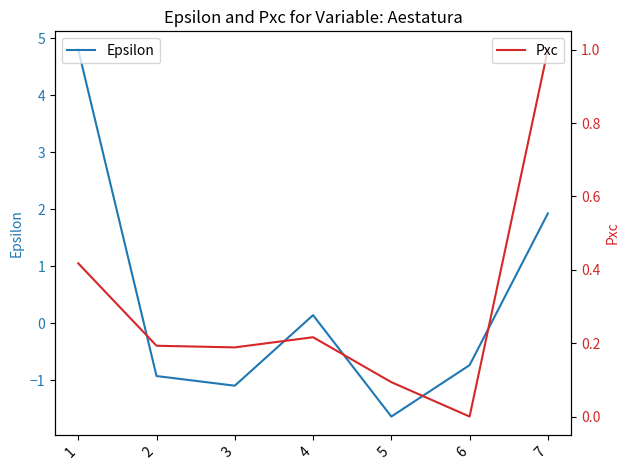

True or false: Pxc and Epsilon intersect in this chart.

True